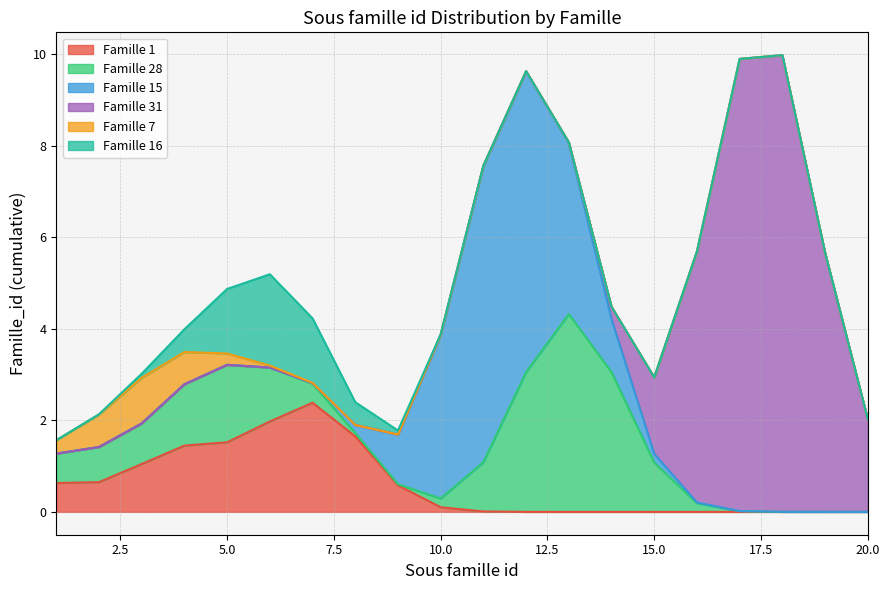

The Famille 1 series shows 0.0 at 20.0. True or false?

True